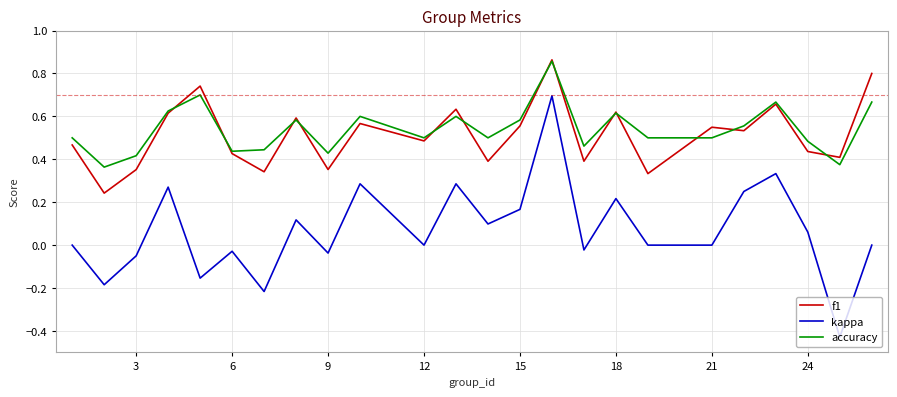

True or false: accuracy and kappa cross at least once.

False